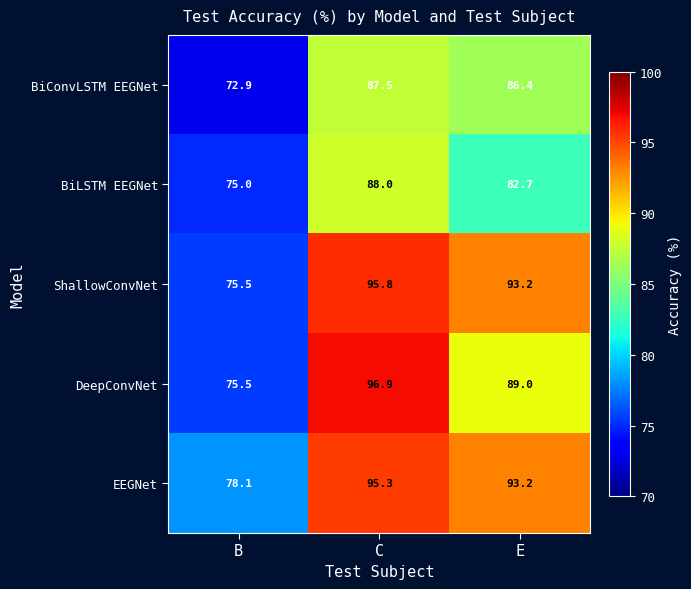

At which category does the chart reach its minimum across all series?

B